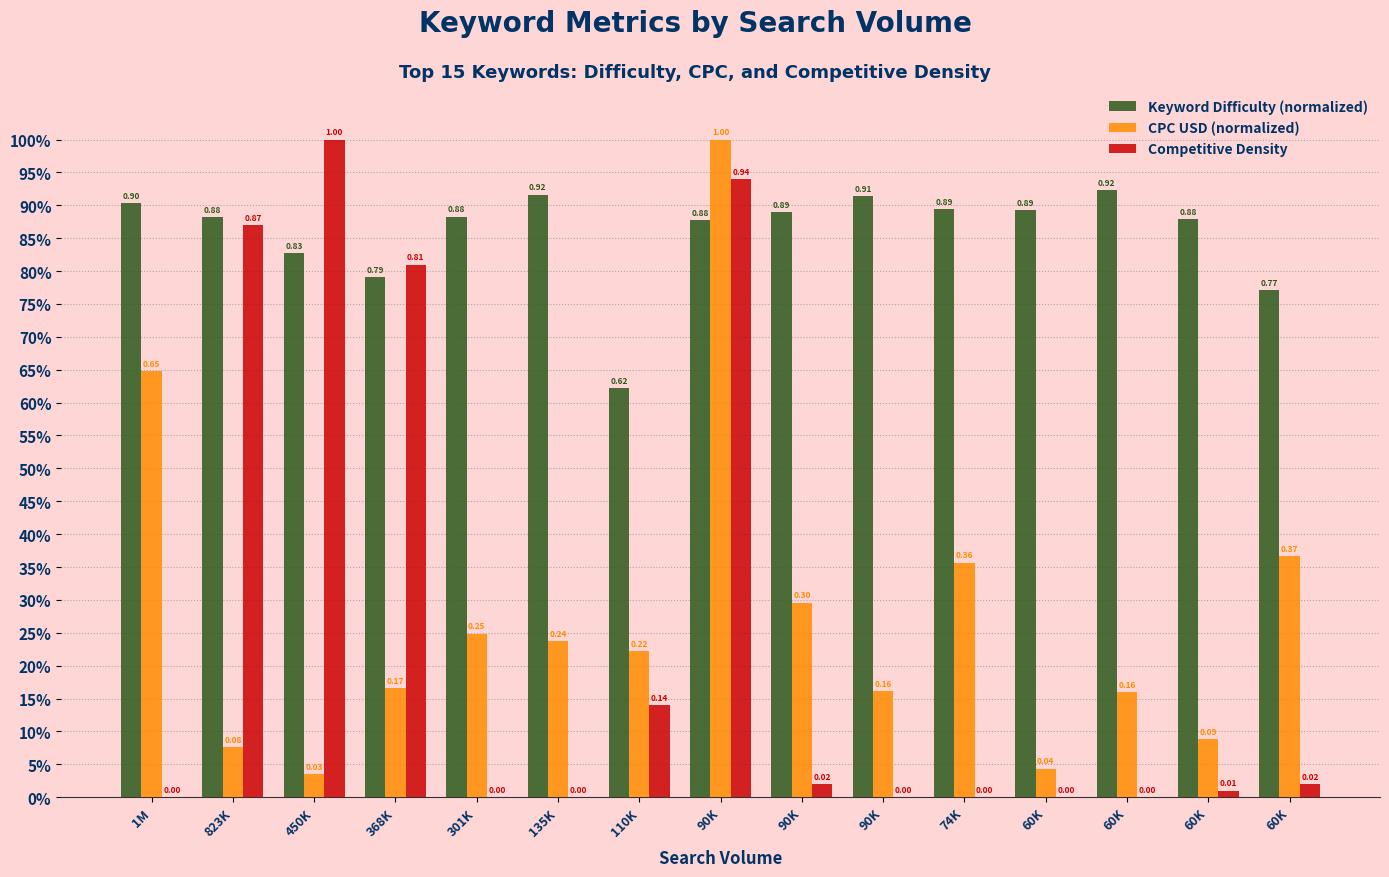

What is the difference between the maximum and minimum values in the Keyword Difficulty (normalized) series?

0.3